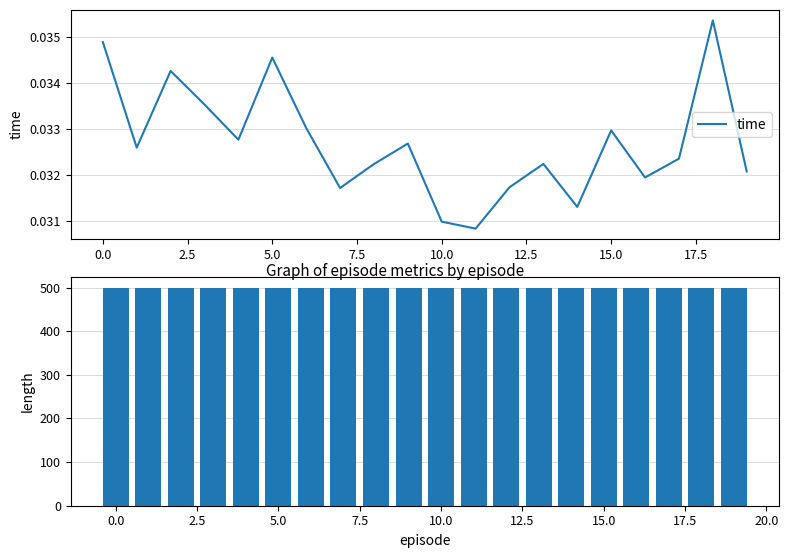

The time series shows 0.0 at 12.5. True or false?

False